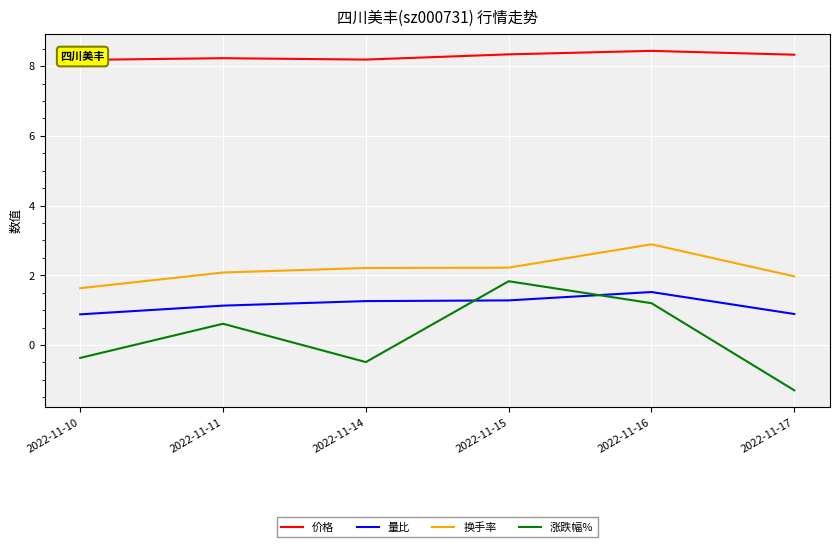

What value does the 价格 series have at 2022-11-15?

8.3